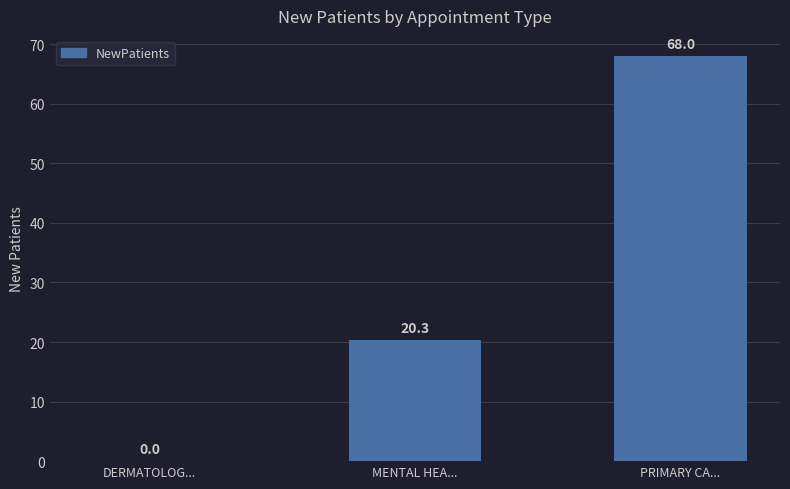

What is the sum of the values at MENTAL HEA... and PRIMARY CA...?

88.3